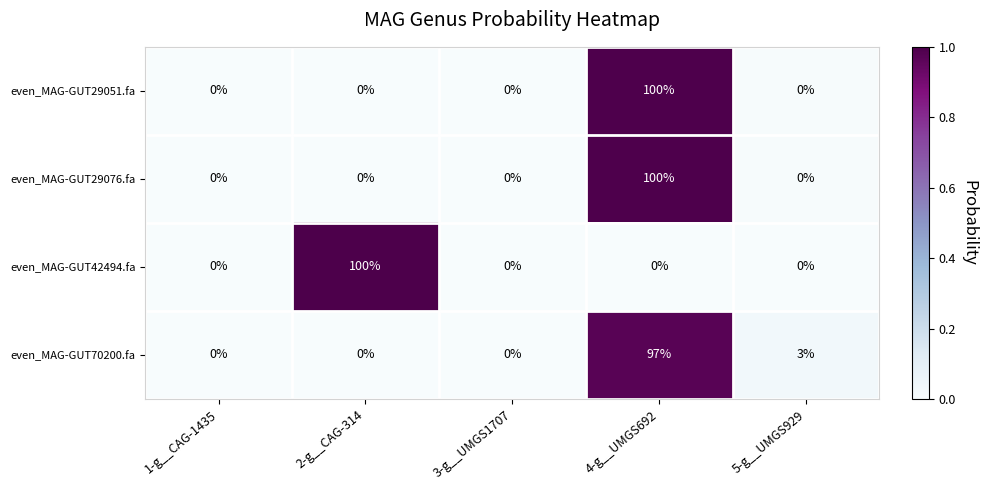

Count the number of data series in this chart.

4